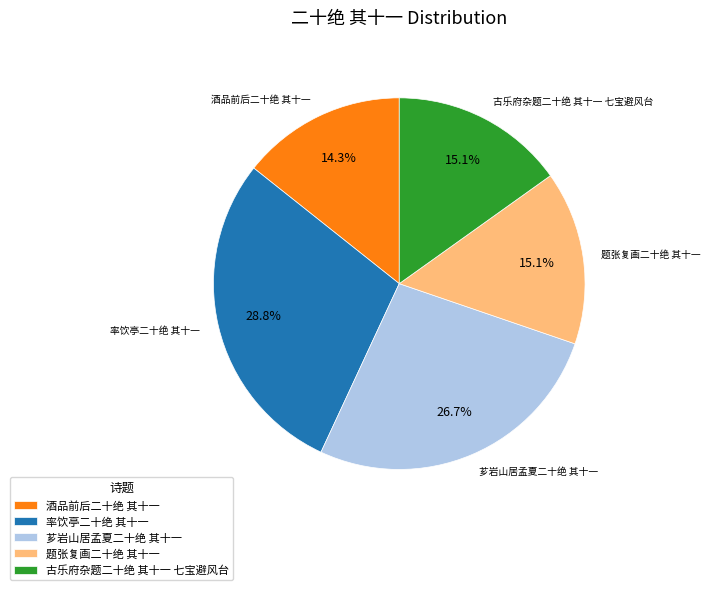

Count the number of slices in the pie.

5